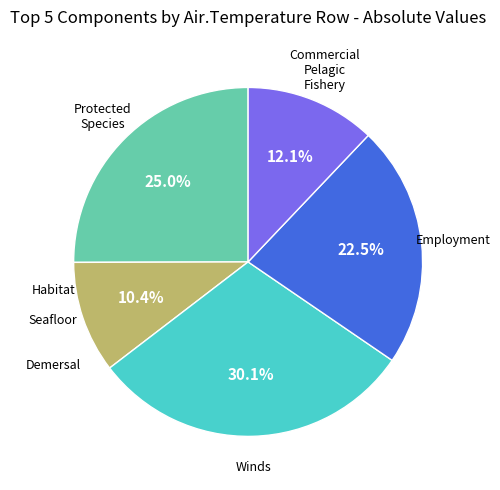

Is there a majority slice in this chart?

No